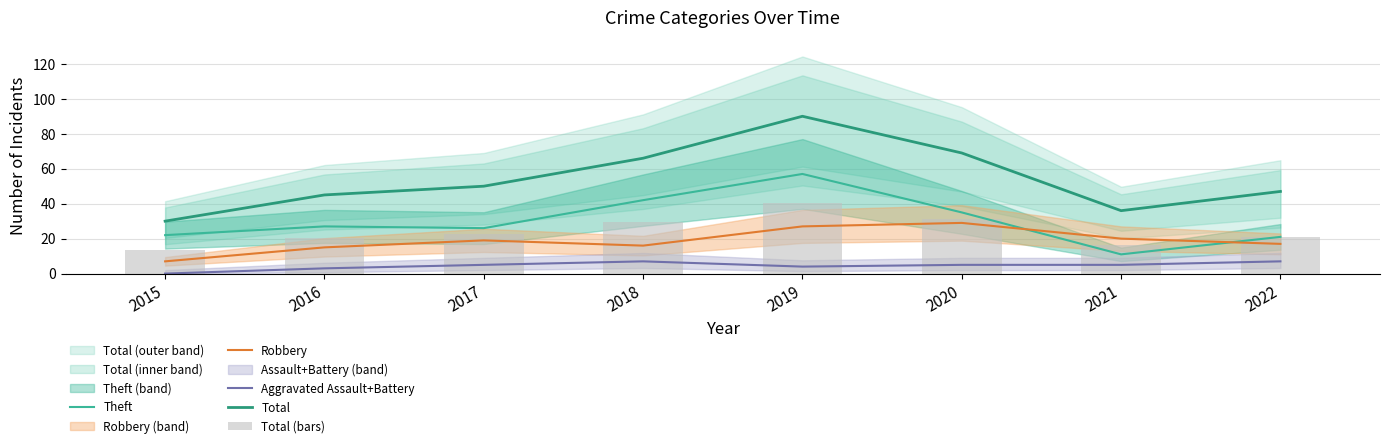

Which series has the largest range (max minus min)?

Total